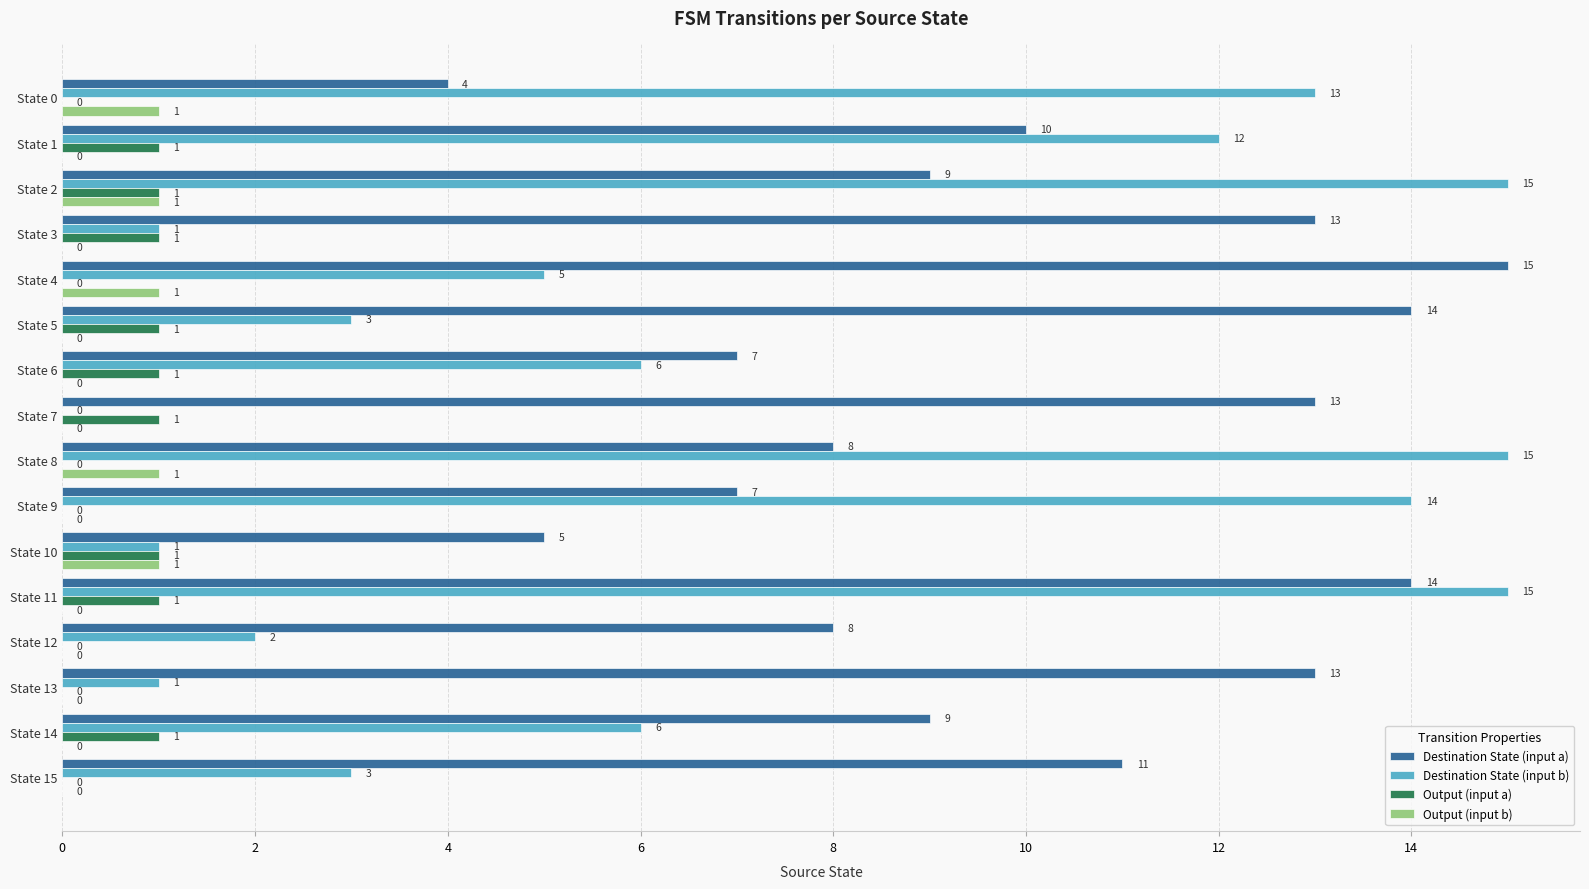

Which series changed the most between State 9 and State 10?

Destination State (input b)